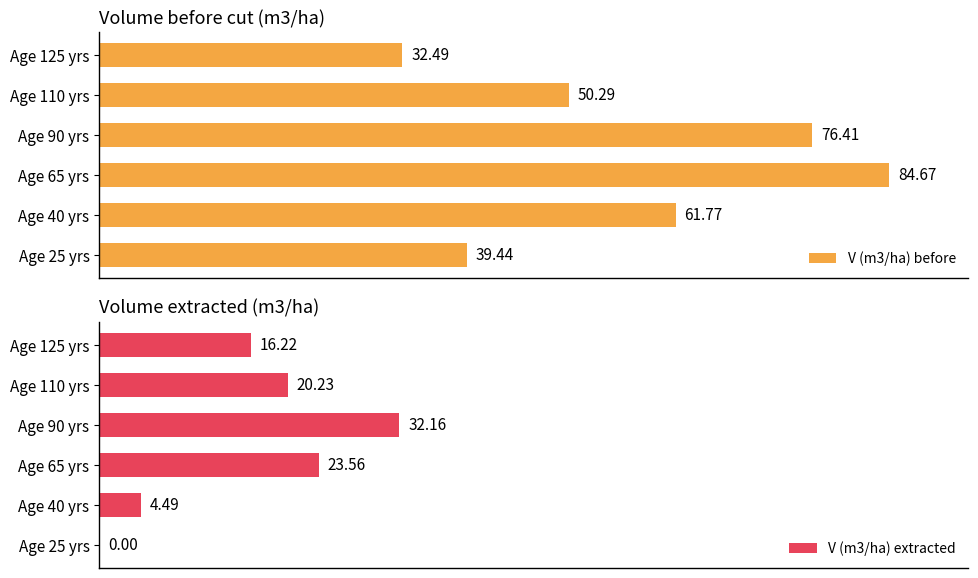

Rank the categories by V (m3/ha) before value from lowest to highest.

Age 125 yrs, Age 25 yrs, Age 110 yrs, Age 40 yrs, Age 90 yrs, Age 65 yrs